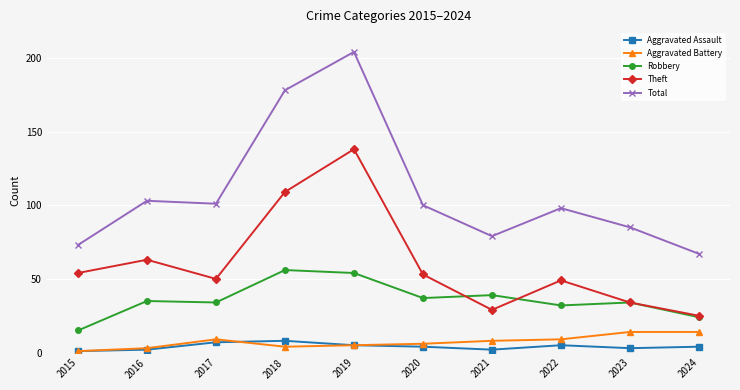

Count the number of categories in the chart.

10